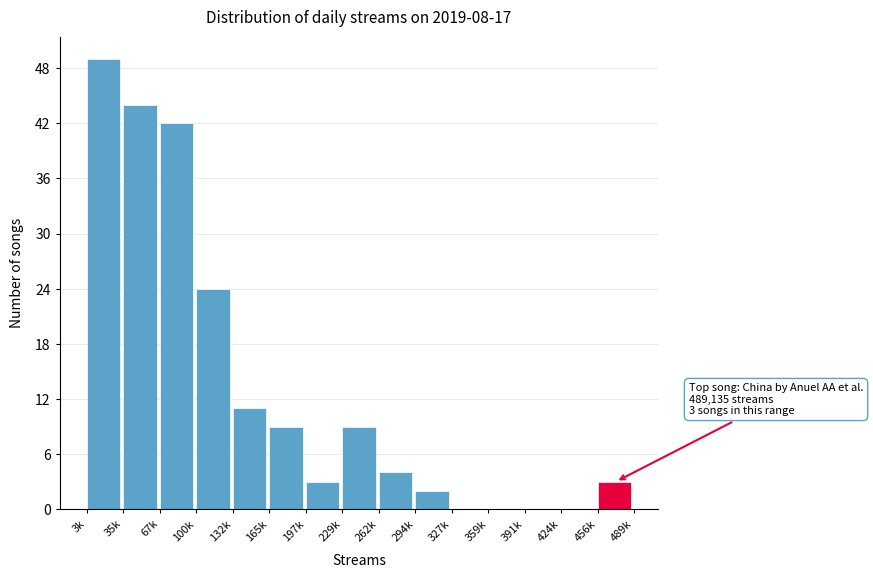

Reading left to right, extract all data points from this chart.

3k=49	35k=44	67k=42	100k=24	132k=11	165k=9	197k=3	229k=9	262k=4	294k=2	327k=0	359k=0	391k=0	424k=0	456k=3